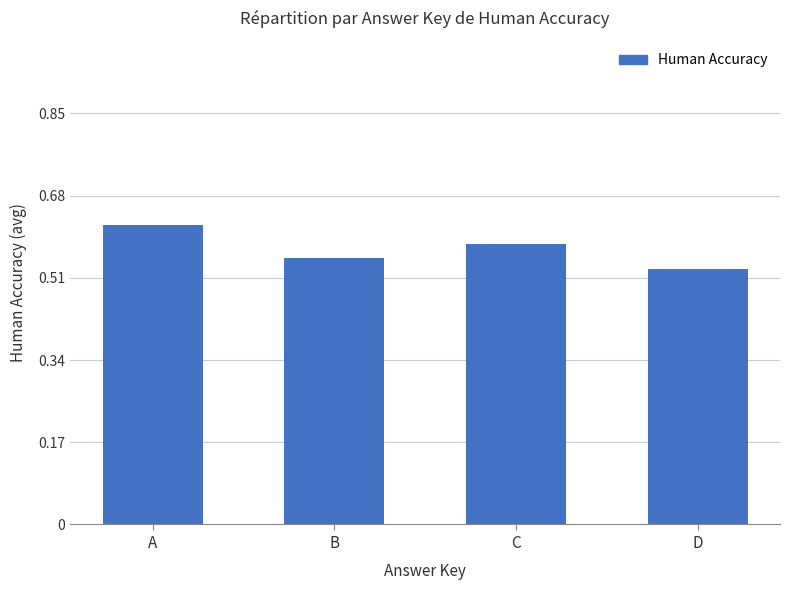

How many categories are shown in the chart?

4